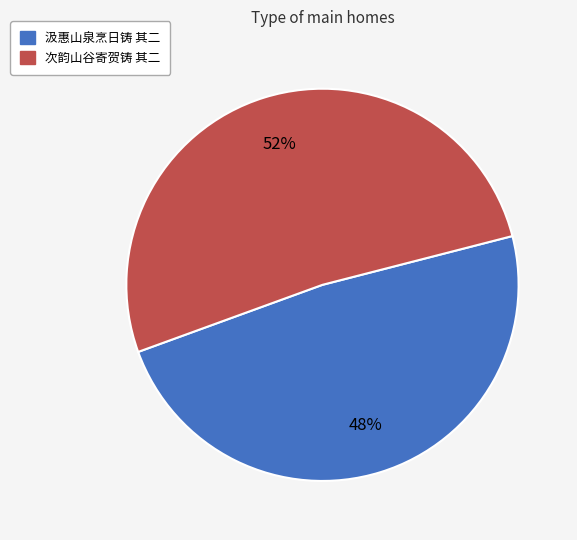

Which category has the biggest portion of the pie?

次韵山谷寄贺铸 其二